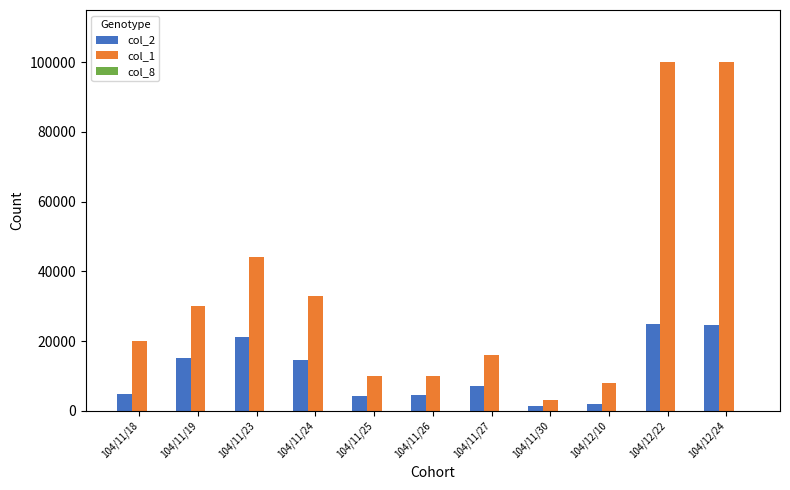

Where does the col_2 series first go above 6980?

104/11/19